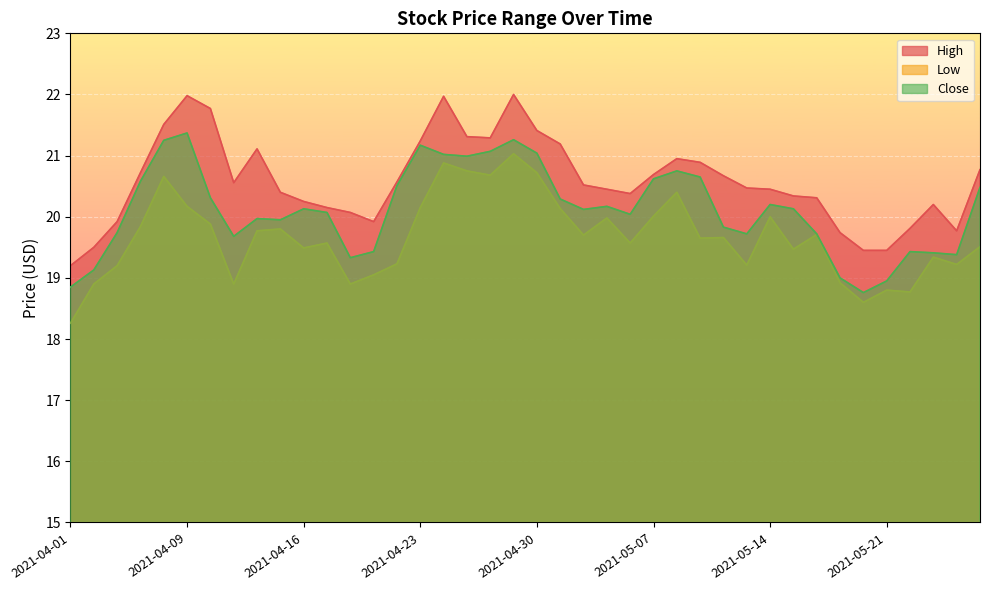

Is the value of Low at 2021-05-21 greater than the value of High at 2021-05-04?

No